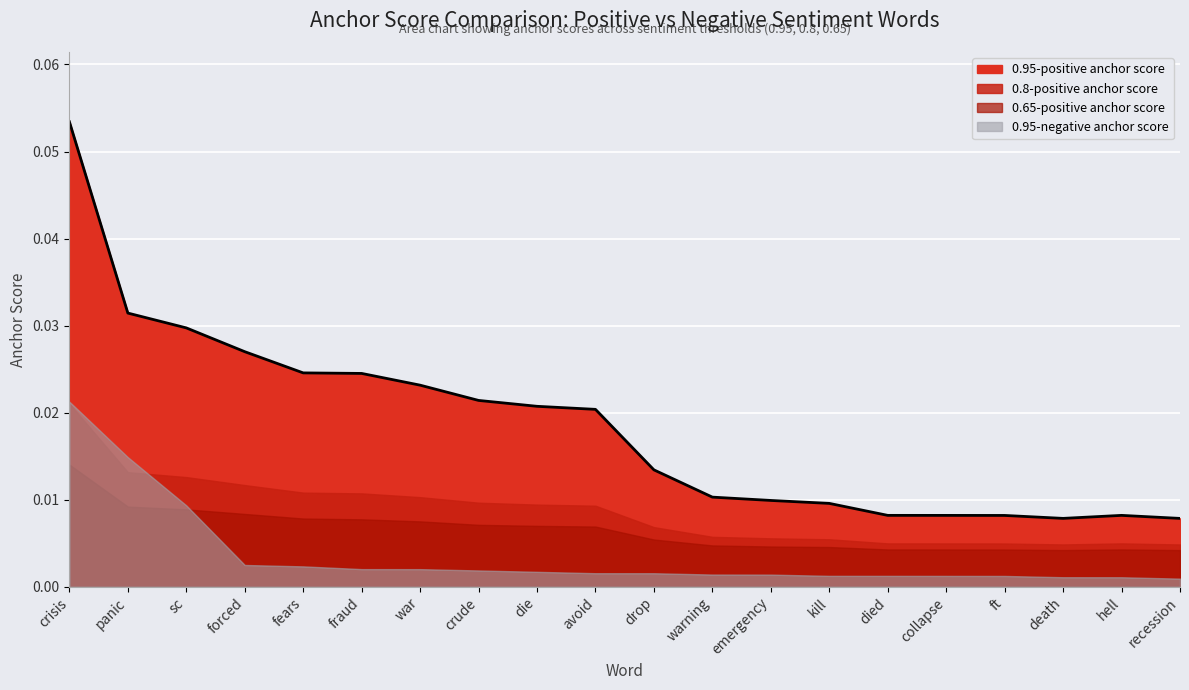

What is the label of the 17th point from the left?

ft